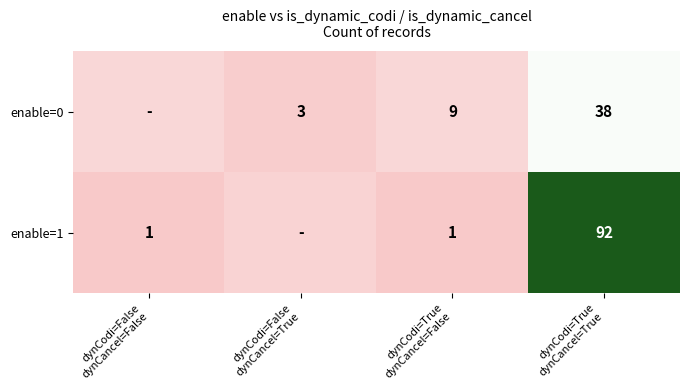

How many distinct data groups are displayed?

2